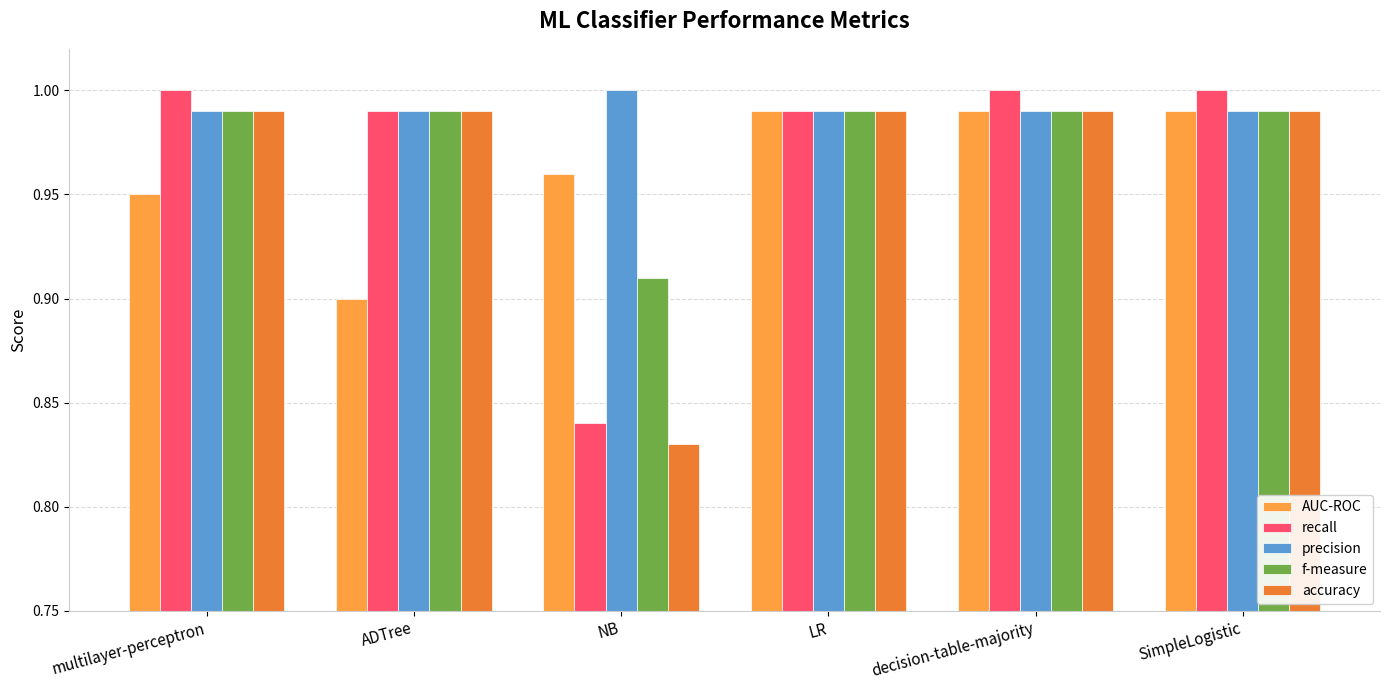

What is the sum of all AUC-ROC values?

5.8